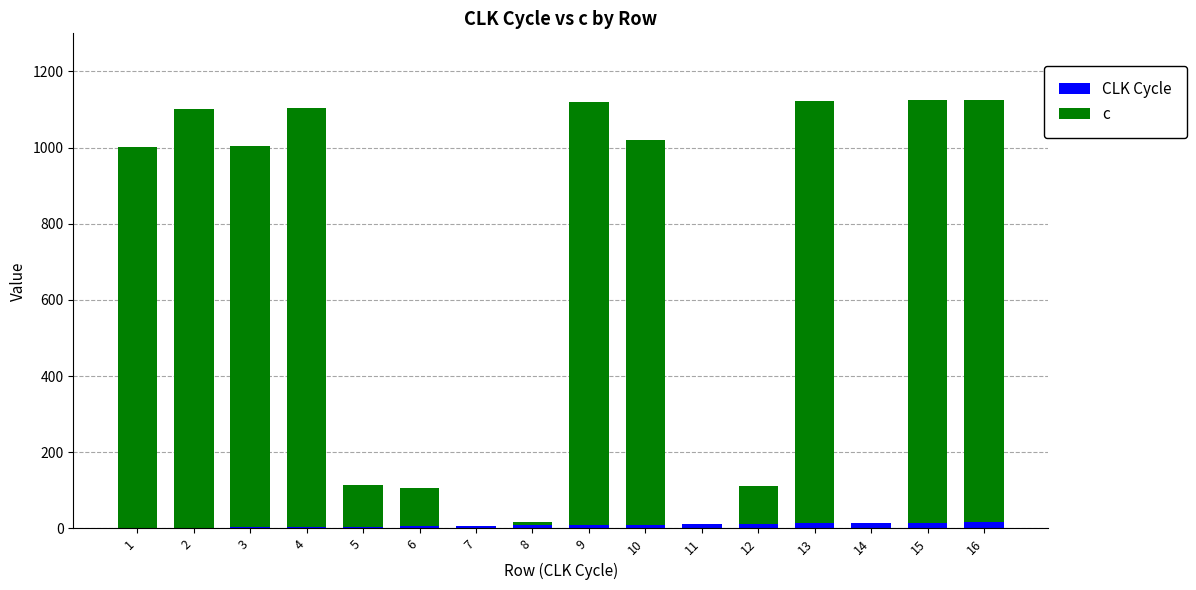

At which label is CLK Cycle closest to 8?

8